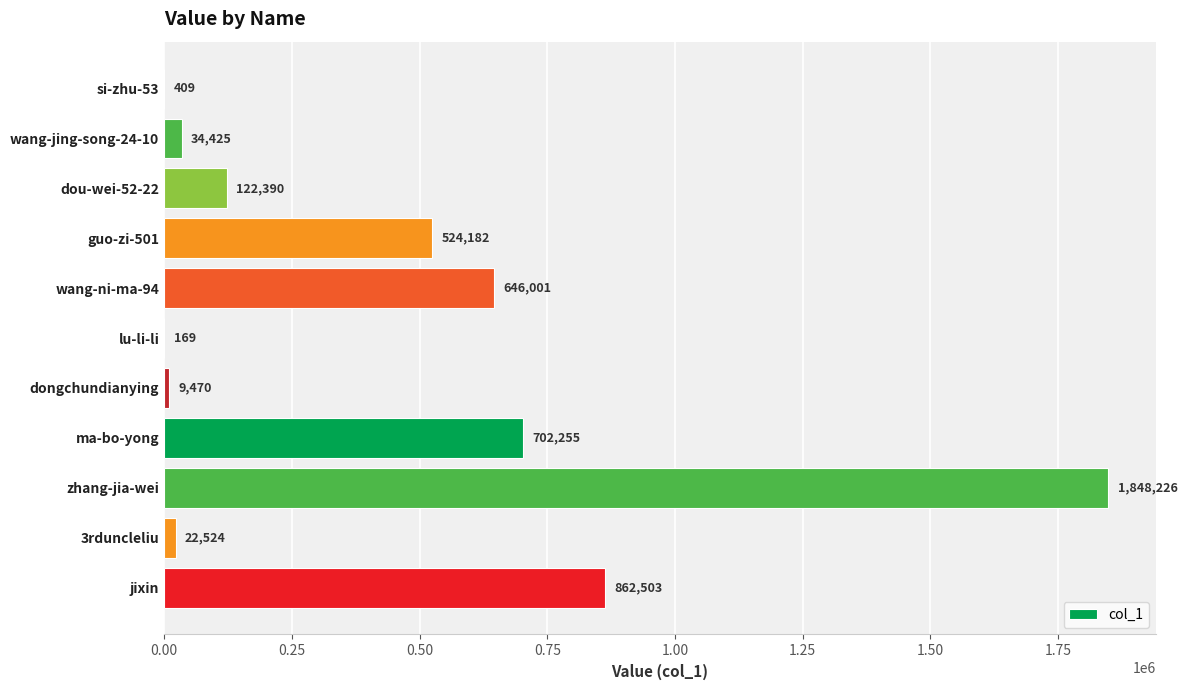

Are the bars grouped side by side (vs. stacked)?

No